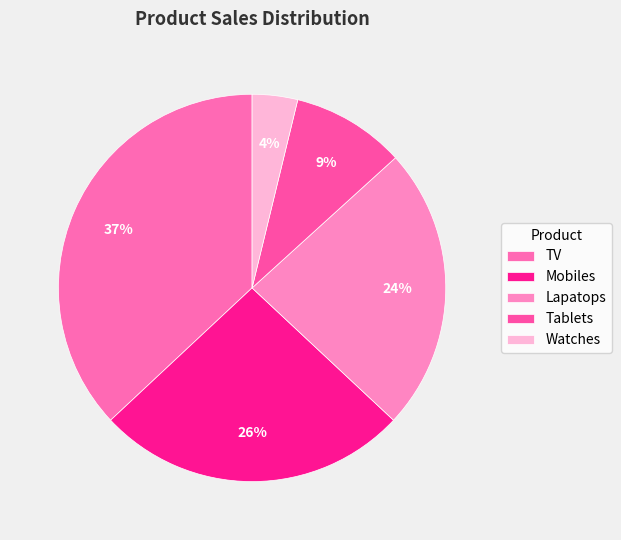

How many slices are in this pie chart?

5